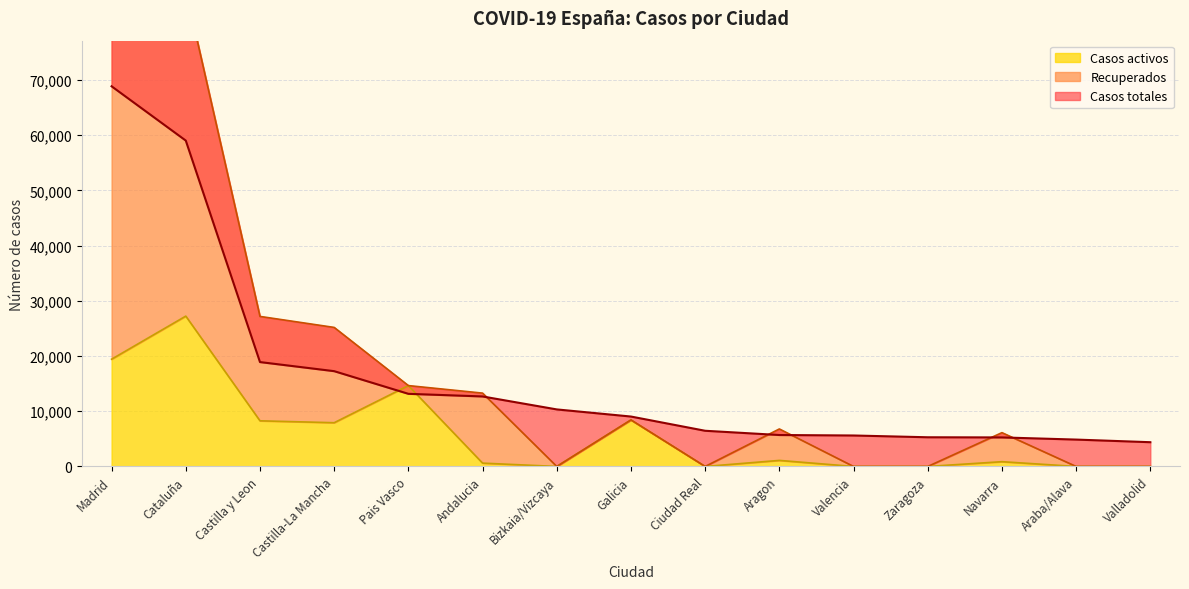

Is it true that Casos totales equals 17964 at Andalucia?

False